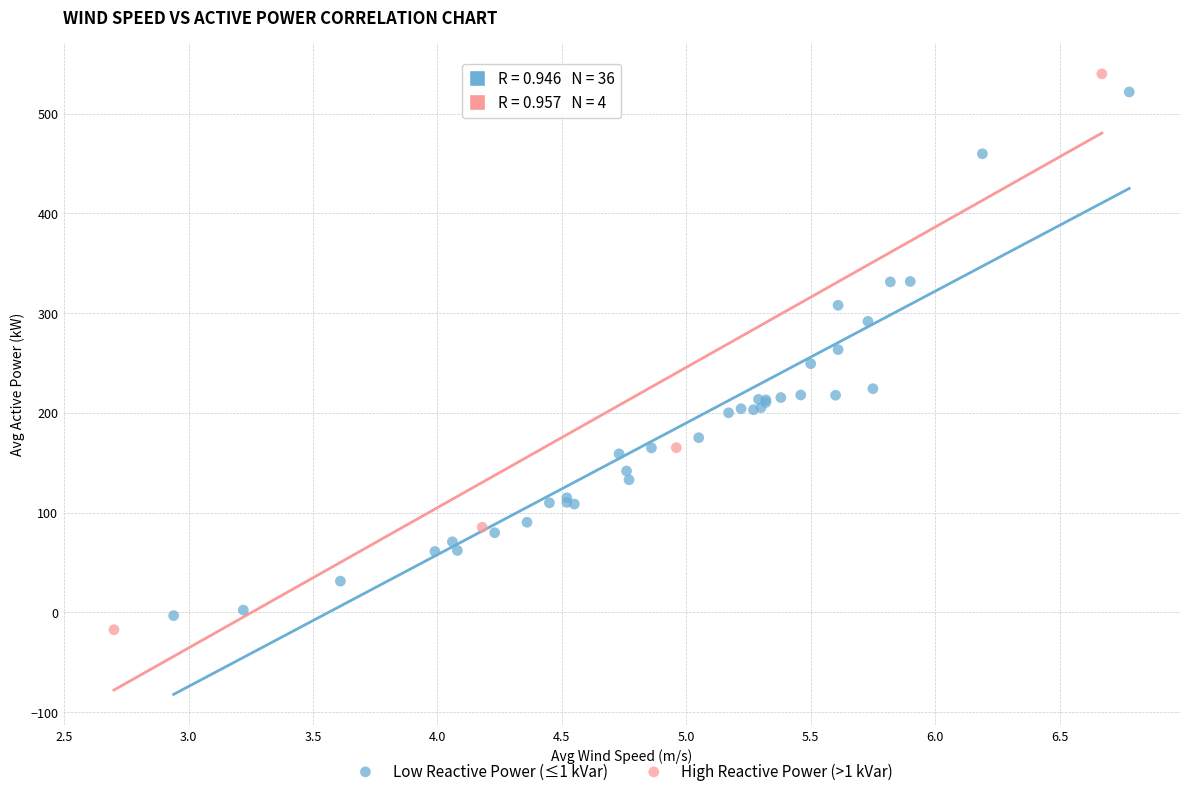

Which series reaches the maximum Y coordinate?

High Reactive Power (>1 kVar)